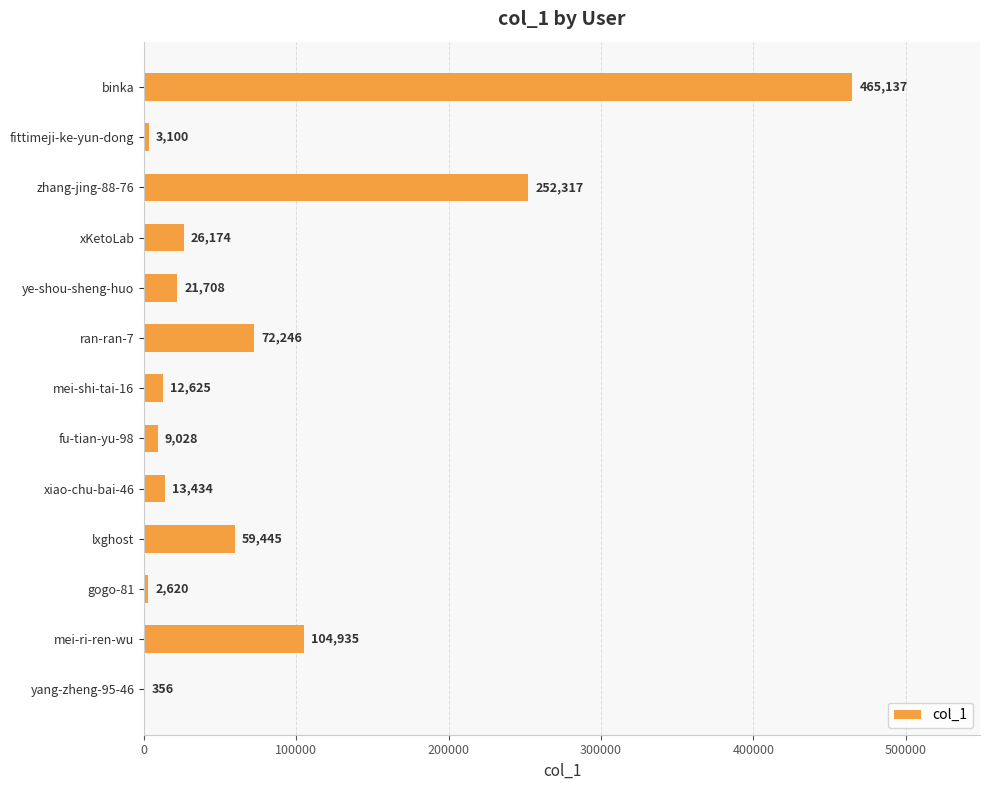

How many categories are shown in the chart?

13